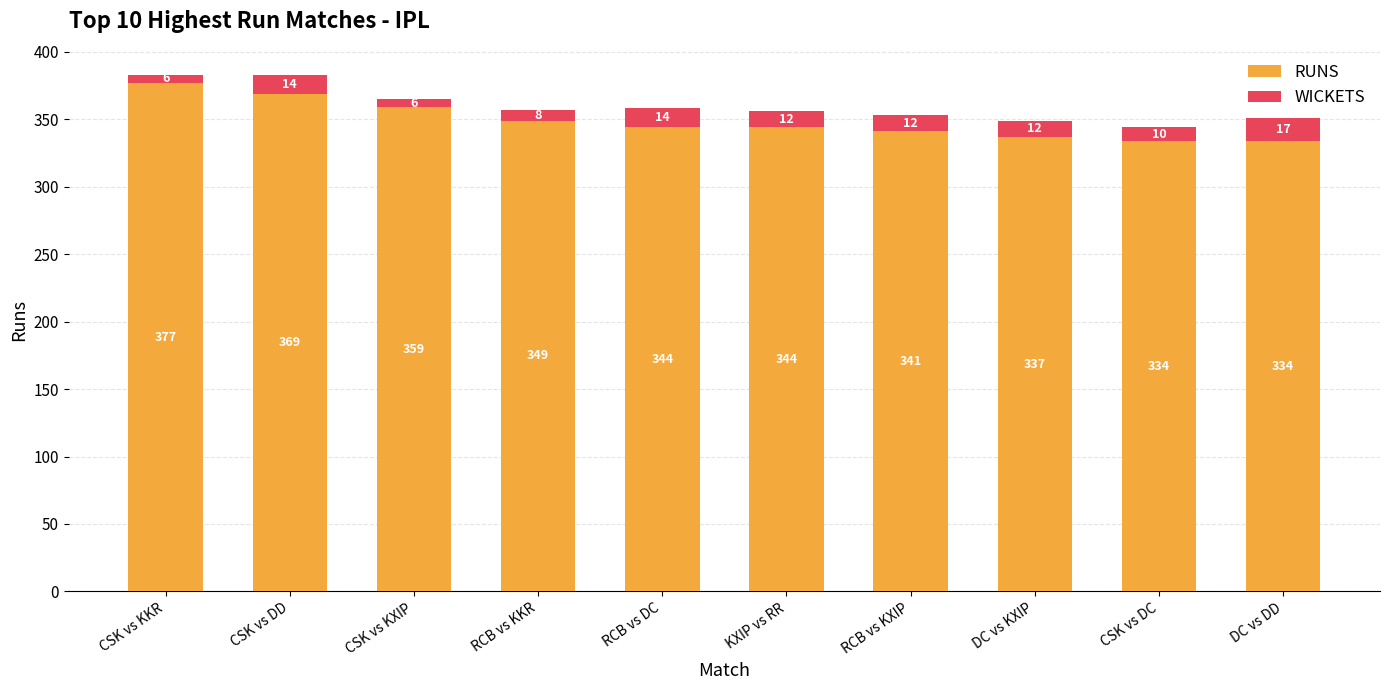

The RUNS series shows 344 at KXIP vs RR. True or false?

True